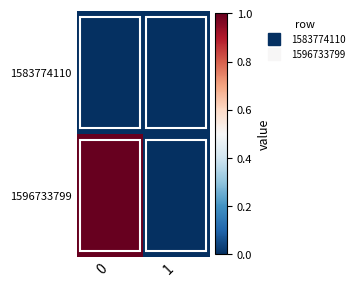

Rank the series at 0 from lowest to highest value.

1583774110, 1596733799